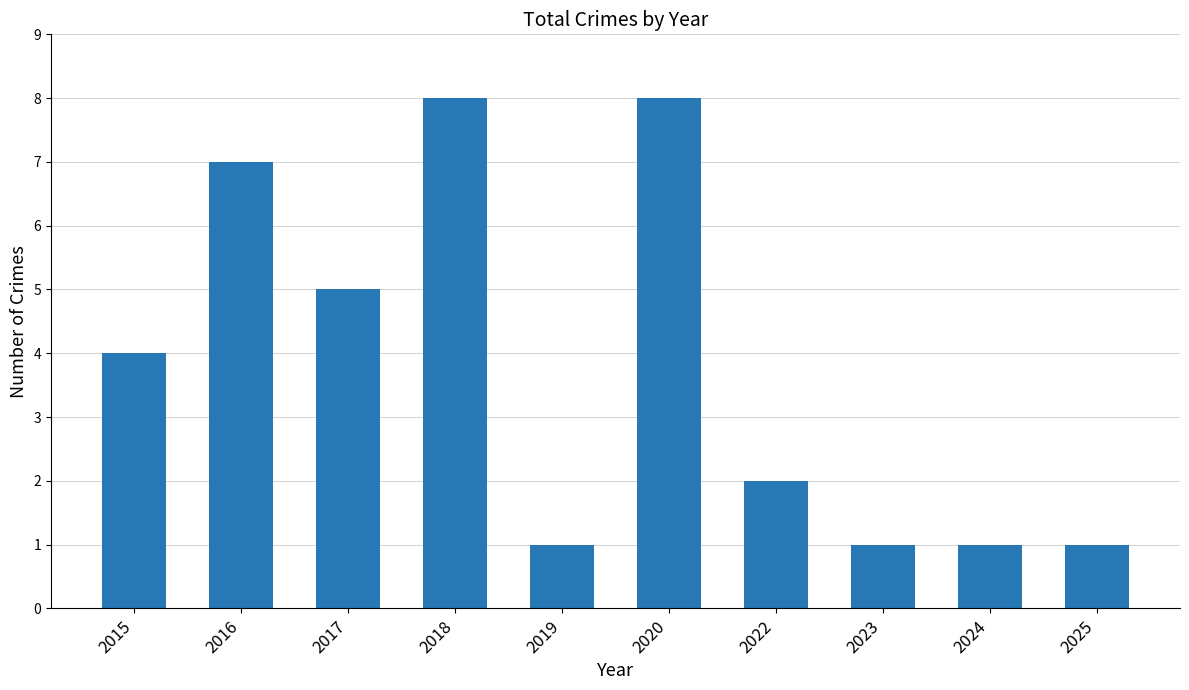

Are the bars grouped side by side (vs. stacked)?

No